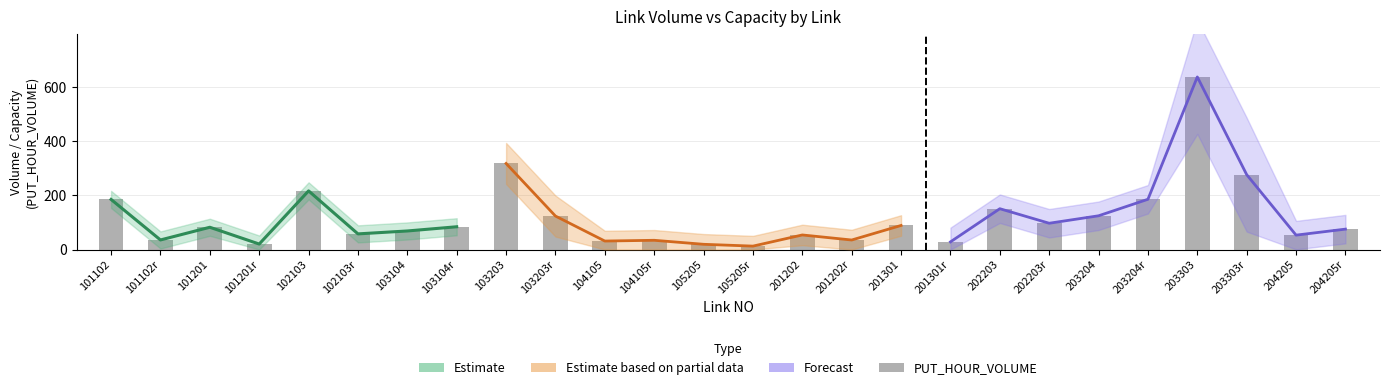

Count the number of categories in the chart.

26